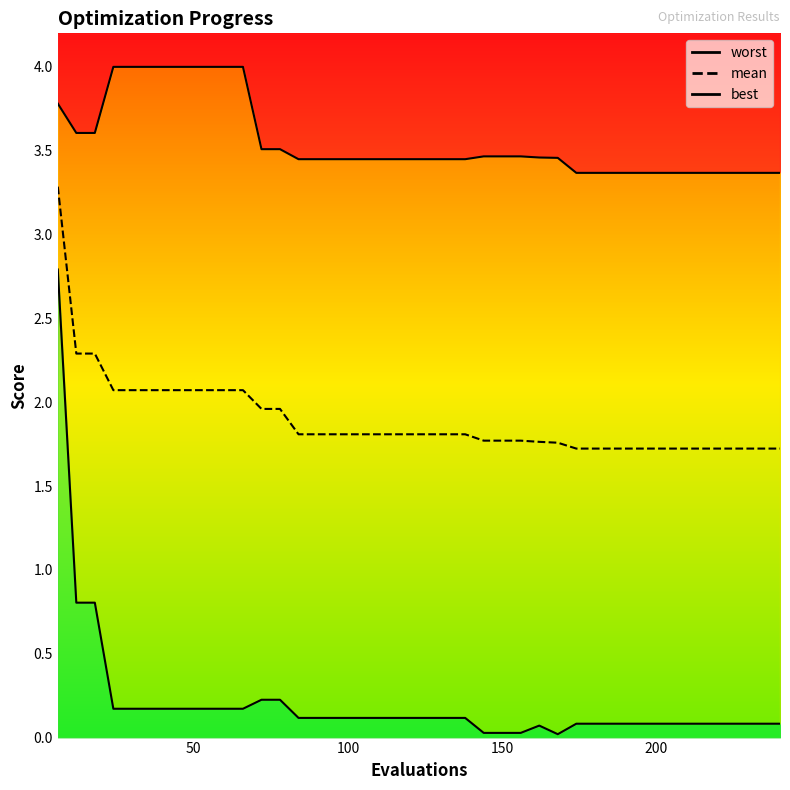

Is it true that best equals 0.1 at 126?

True